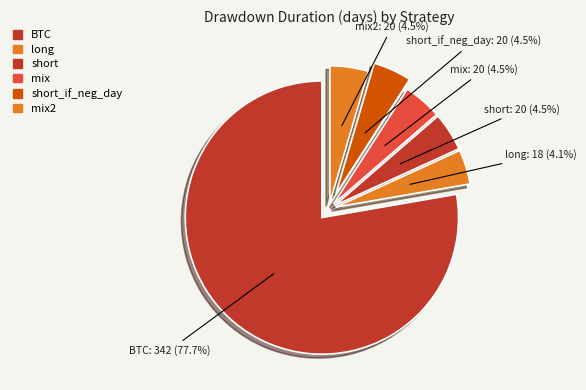

Is the sum of mix2 and short greater than half?

No